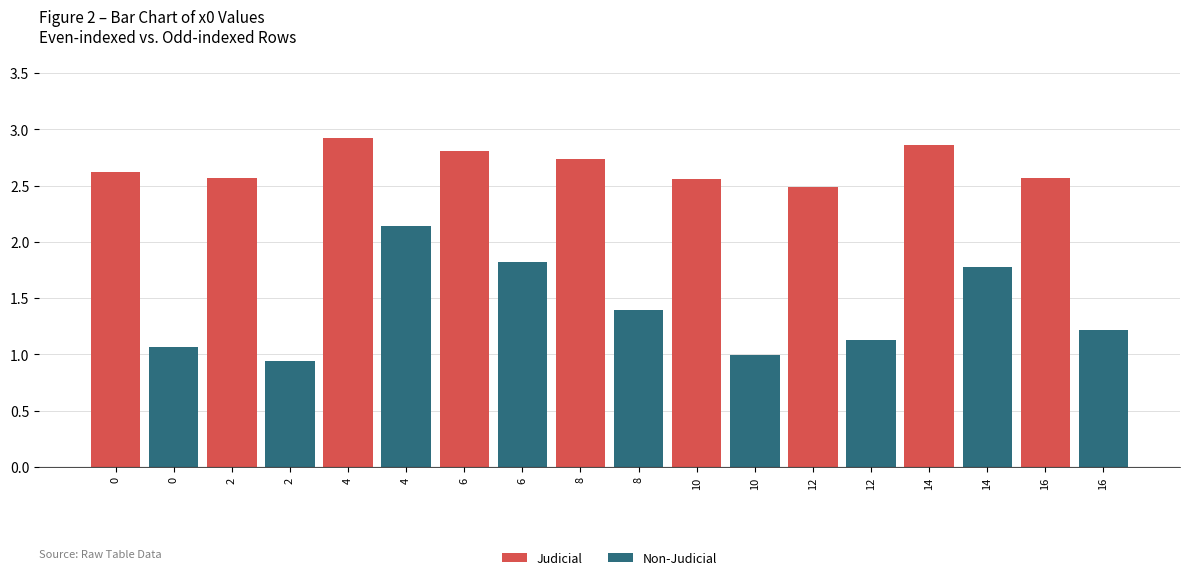

What is the maximum value shown in the chart?

2.9